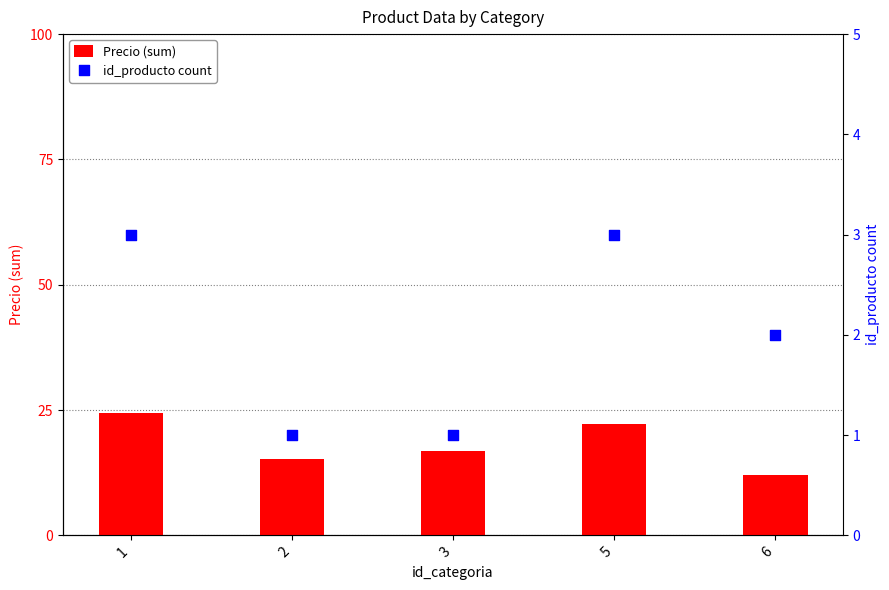

Which series has the widest spread of Y values?

Precio (sum)